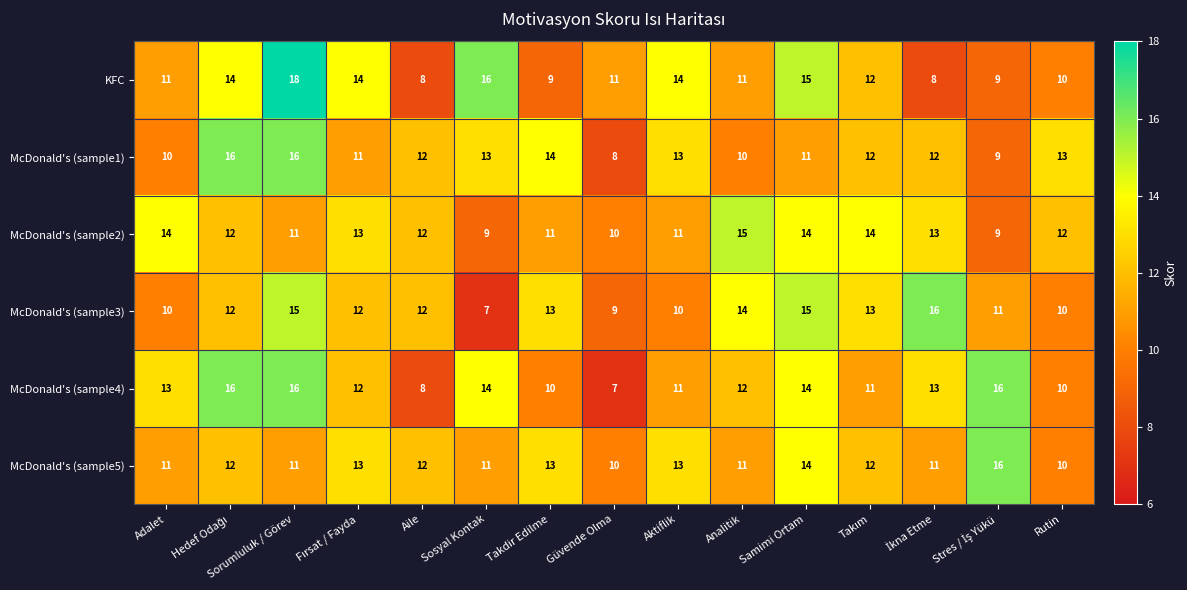

What value does the McDonald's (sample2) series have at Güvende Olma?

10